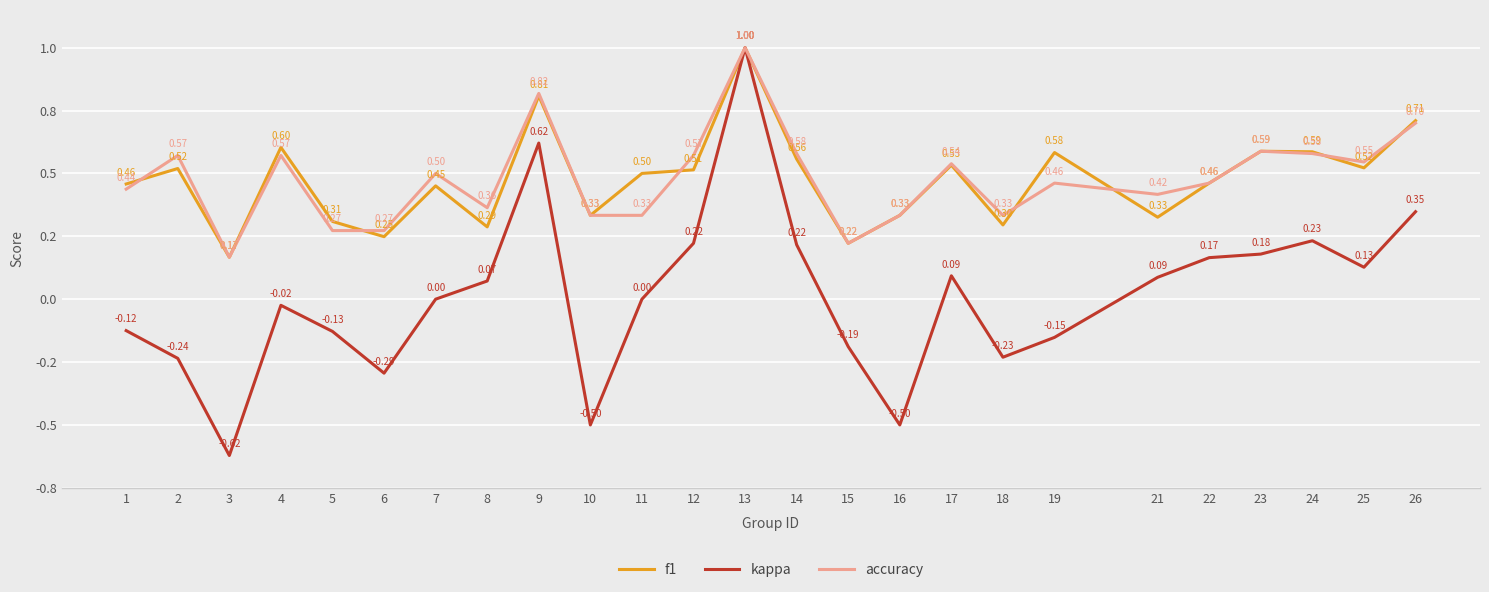

Which label corresponds to the smallest value in the chart?

3